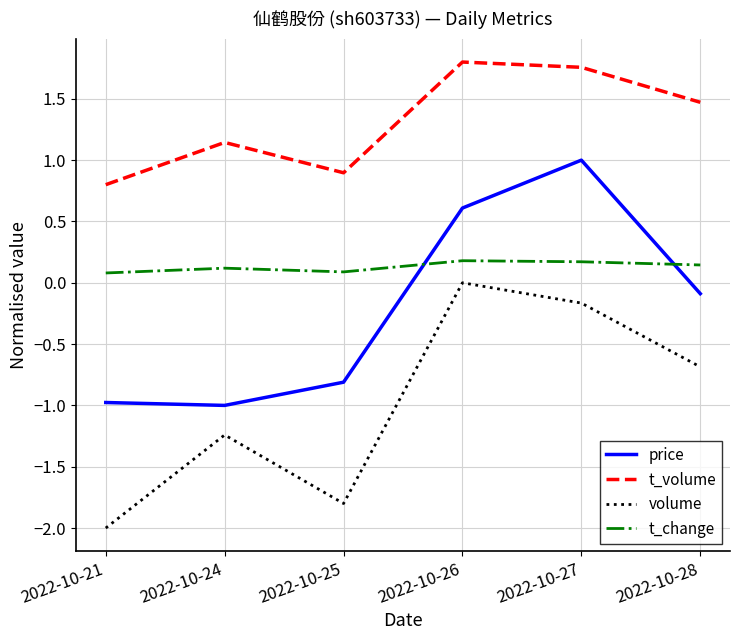

At 2022-10-27, list the series in order from smallest to largest.

volume, t_change, price, t_volume